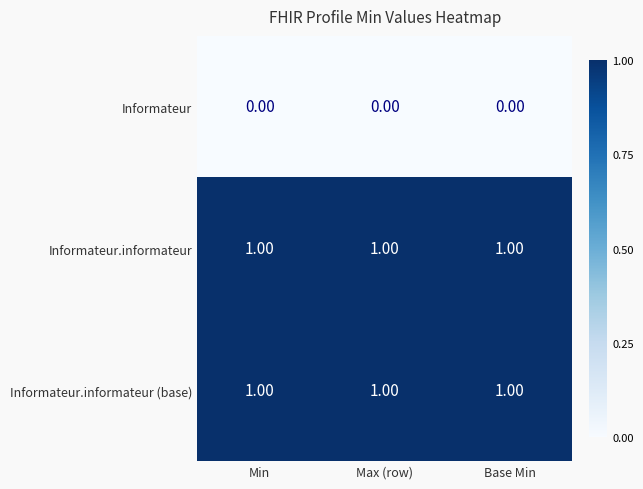

At how many categories does at least one series exceed 0?

3